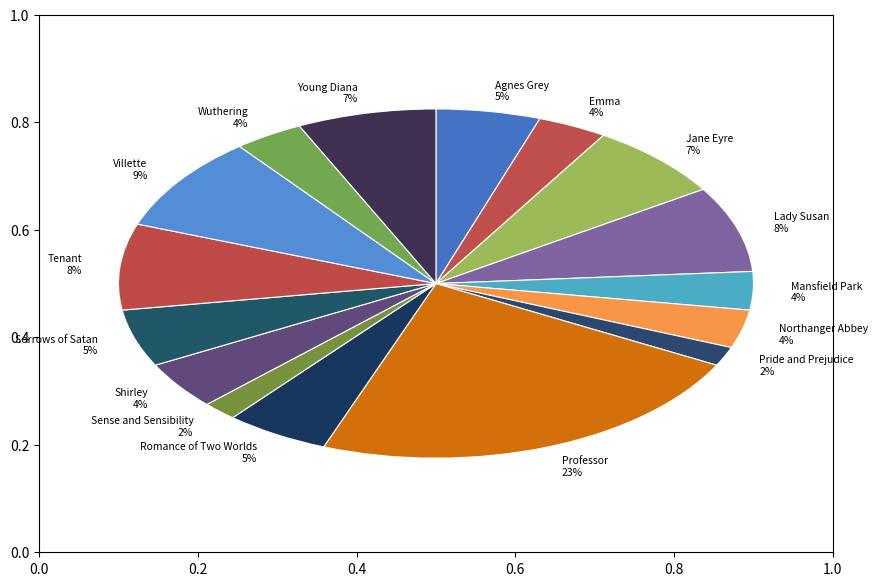

True or false: Mansfield Park accounts for 4% of the total.

True